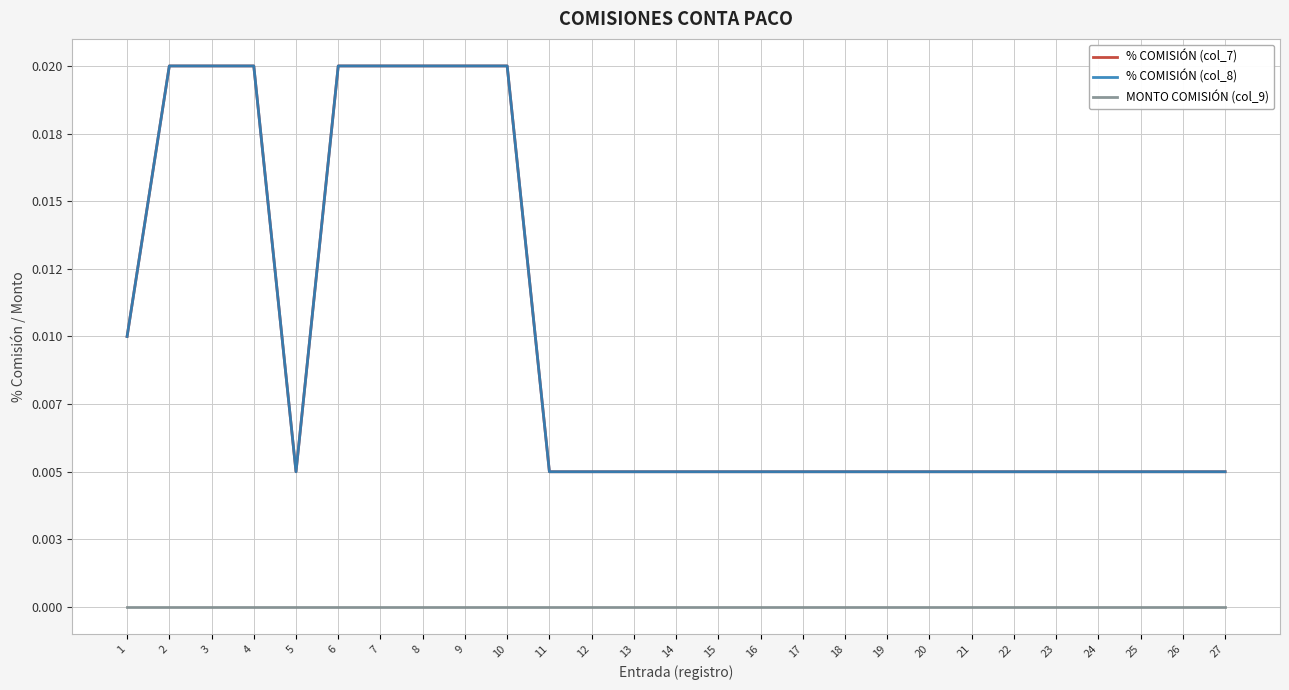

Does the chart display data point markers on the line(s)?

No